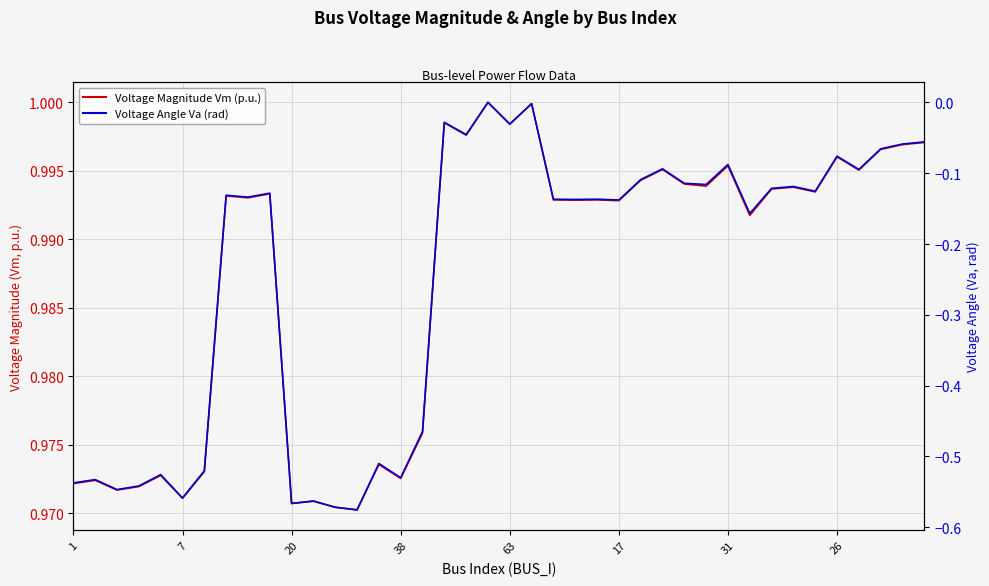

What is the label of the 27th point from the right?

13